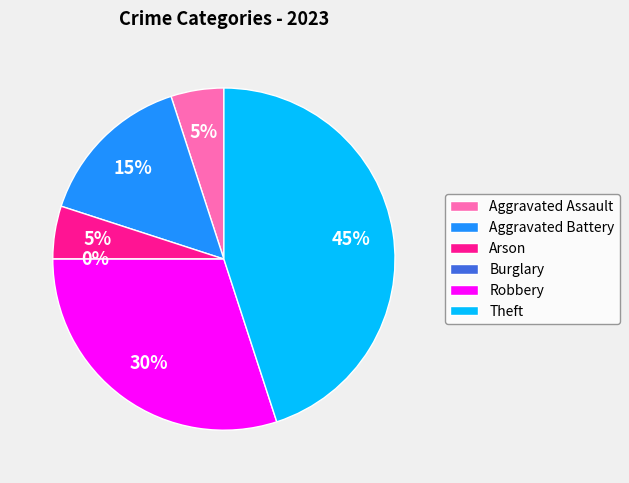

Which slice is the smallest?

Burglary